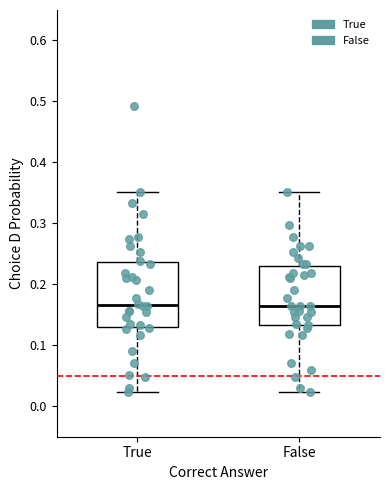

Which box is the tallest, from its lower edge to its upper edge?

True